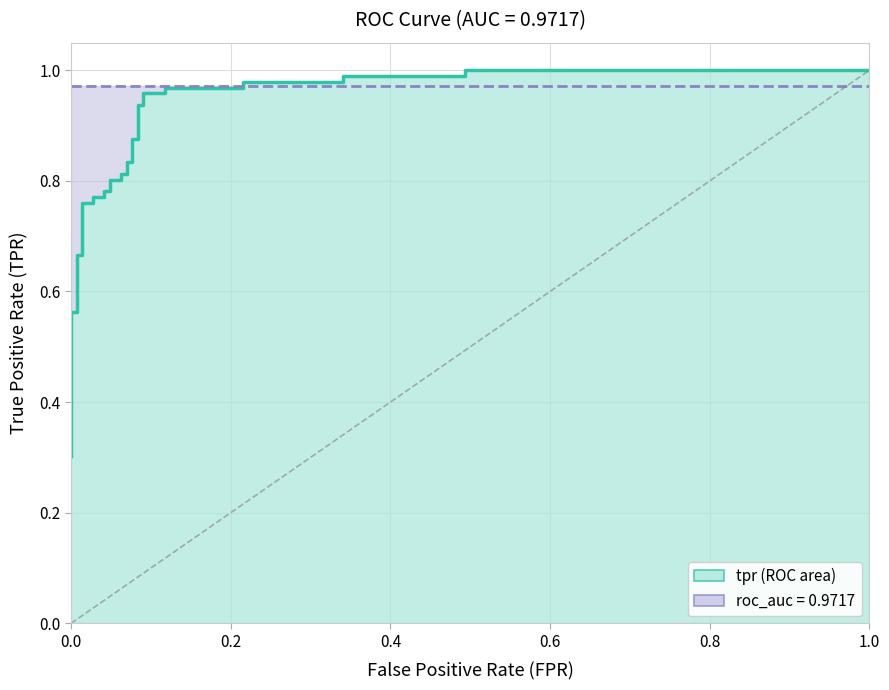

What is the sum of all values?

27.8